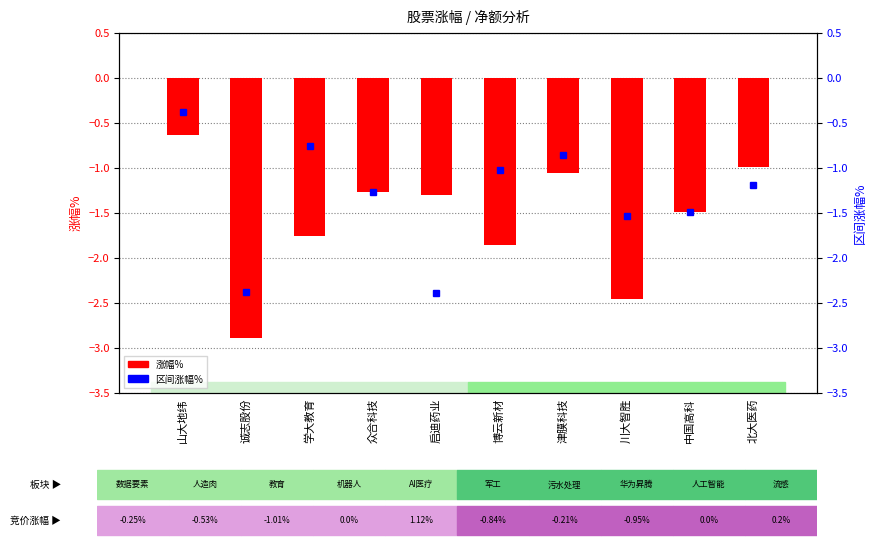

At which label is 涨幅% closest to -1?

北大医药